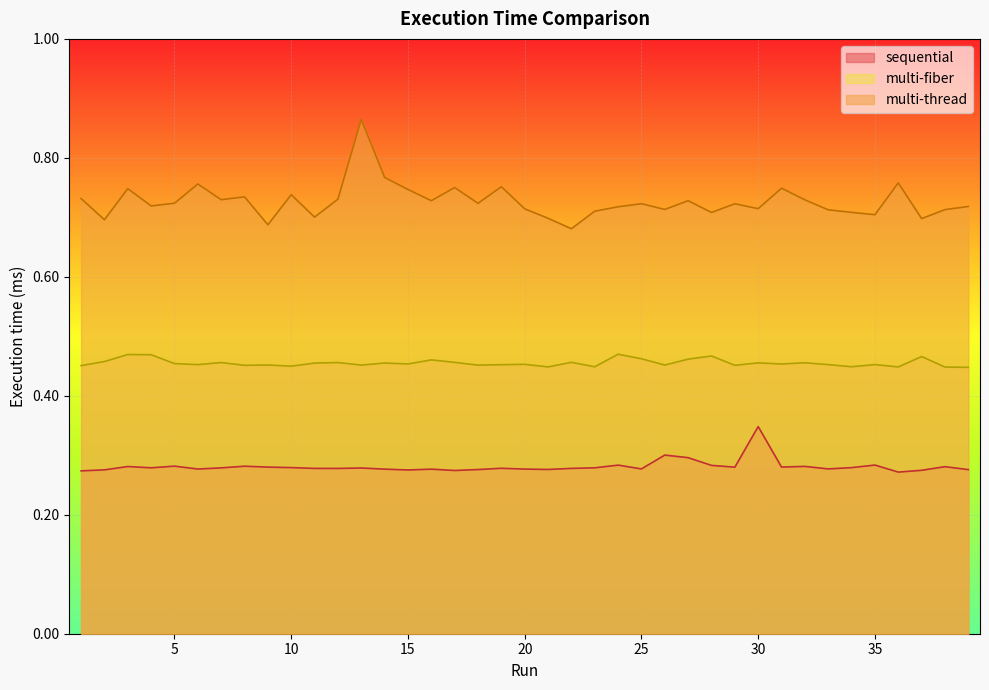

Does the chart display data point markers on the line(s)?

No